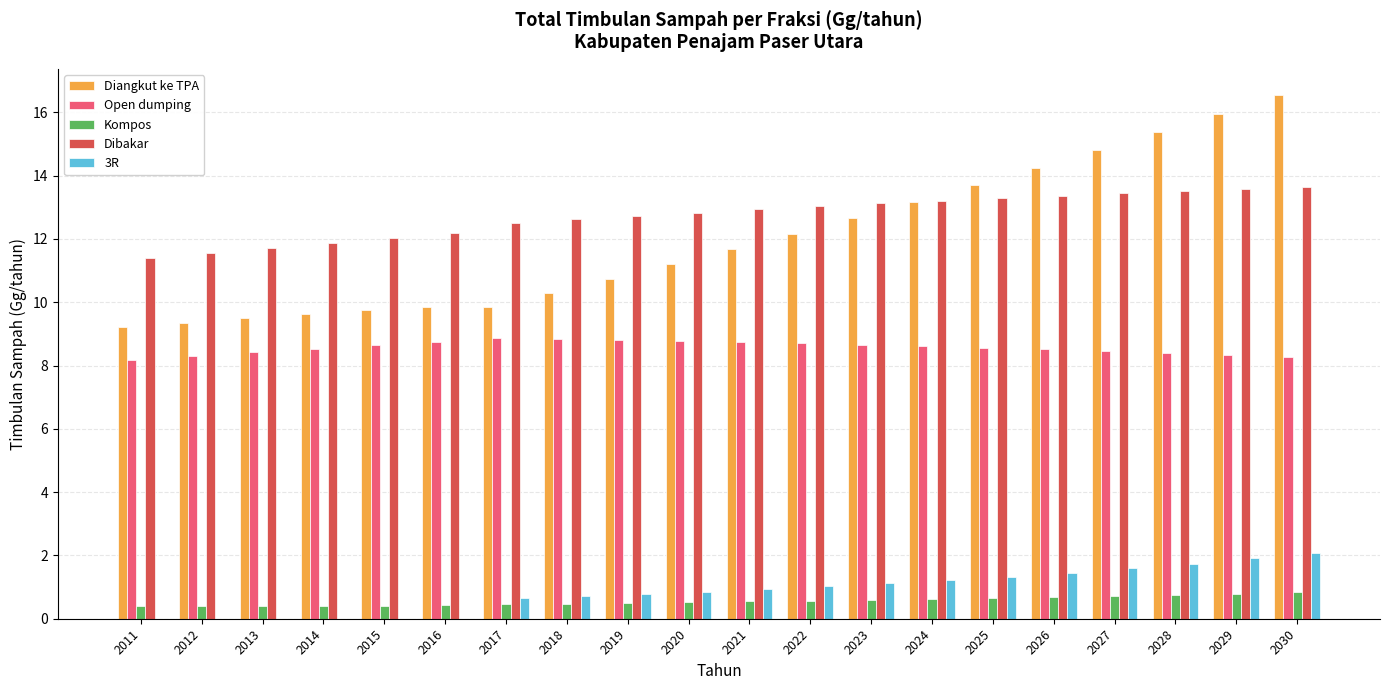

True or false: Open dumping has a value of 3.8 at 2023.

False